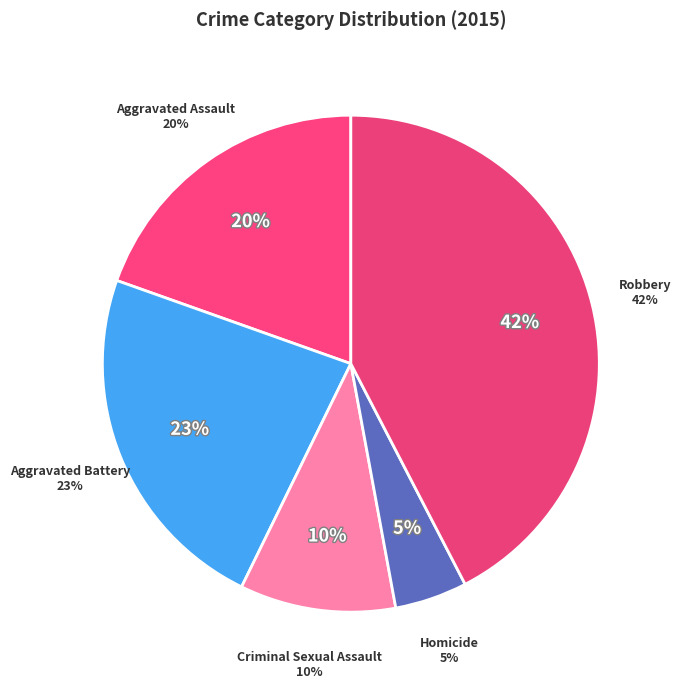

What is the smallest slice in the pie chart?

Homicide